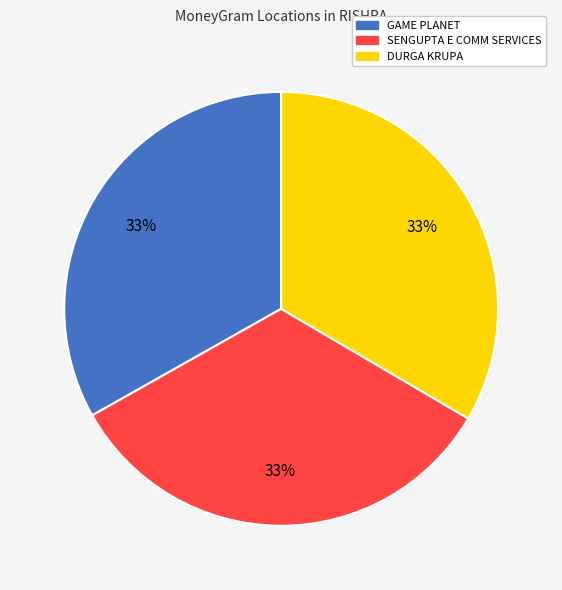

Does any single category account for the majority?

No